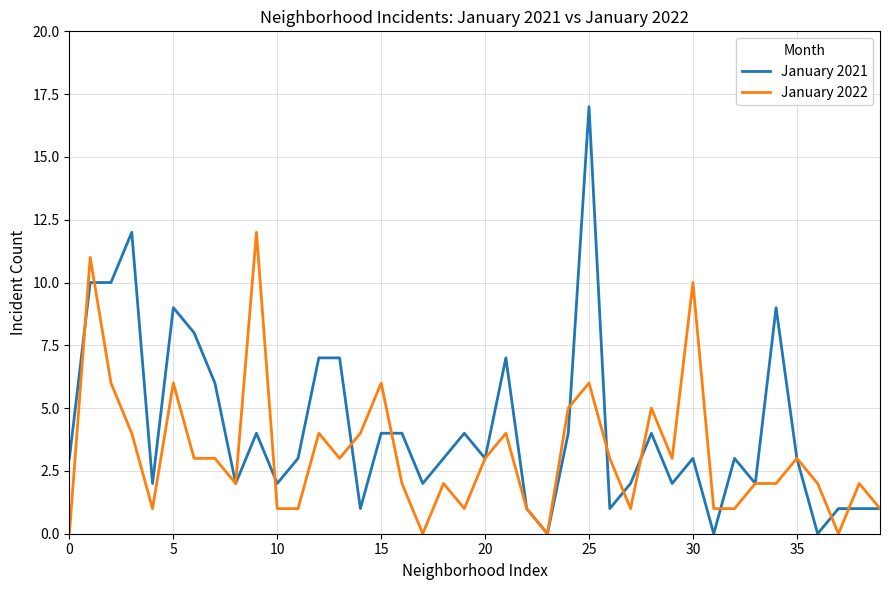

How many series are shown in this chart?

2